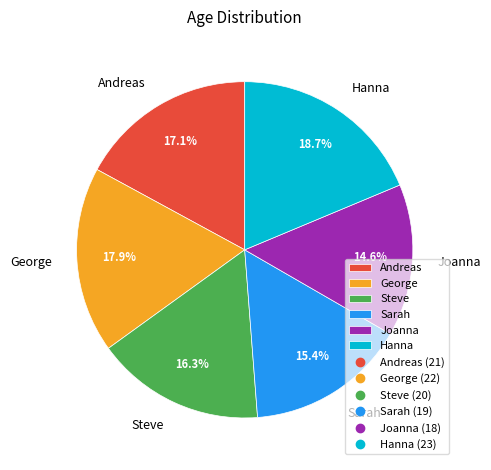

Count the number of slices in the pie.

6